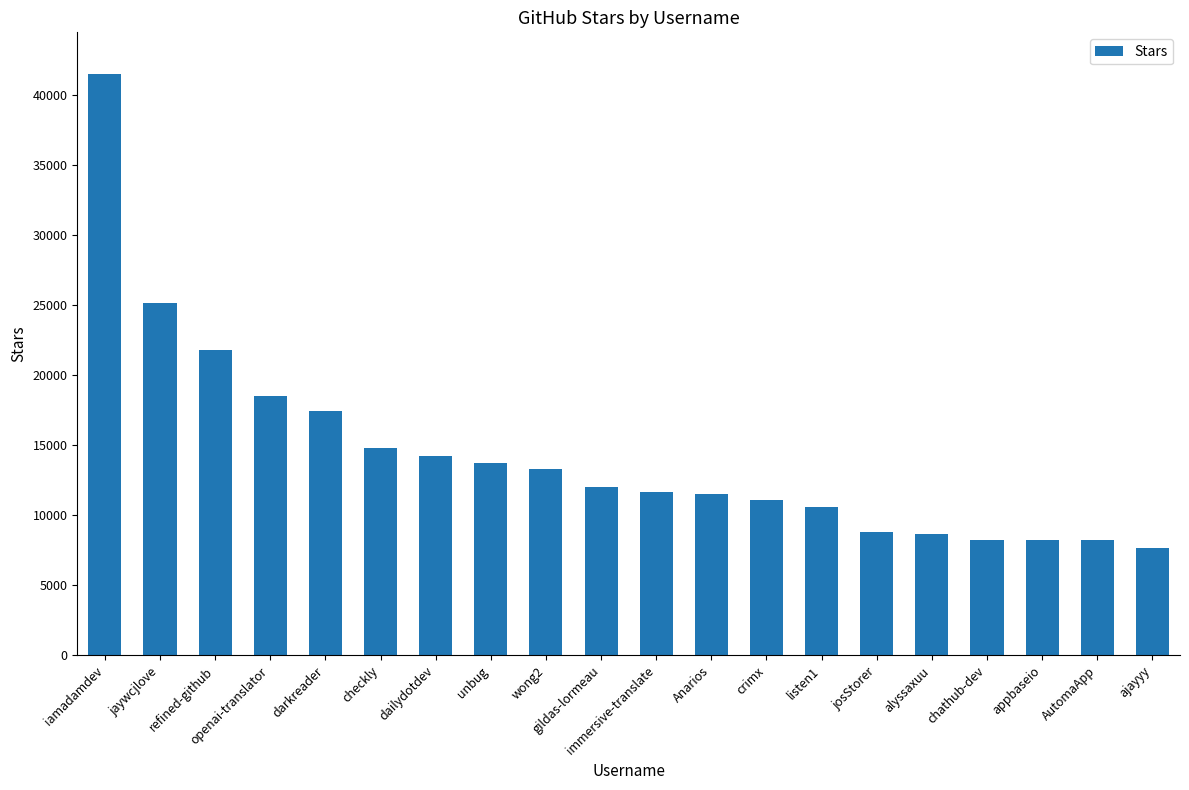

What position from the right is ajayyy?

1